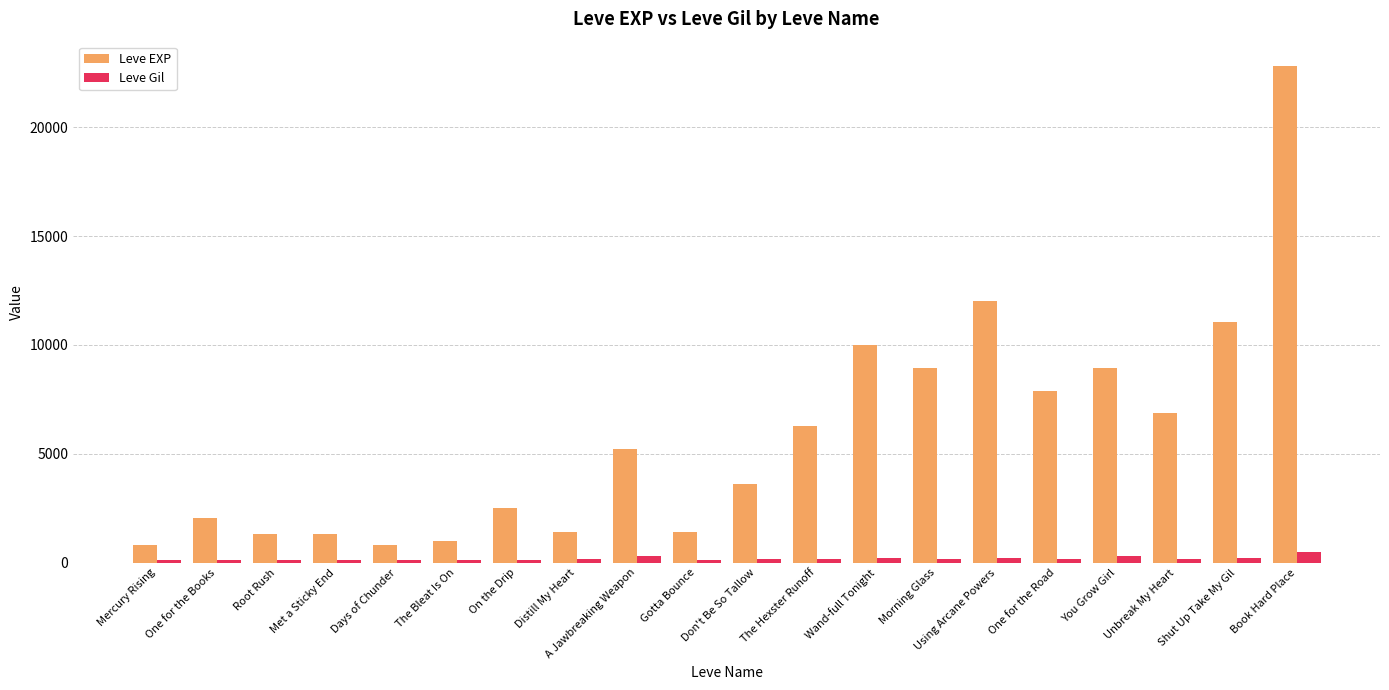

Which category has the highest value across all series?

Book Hard Place